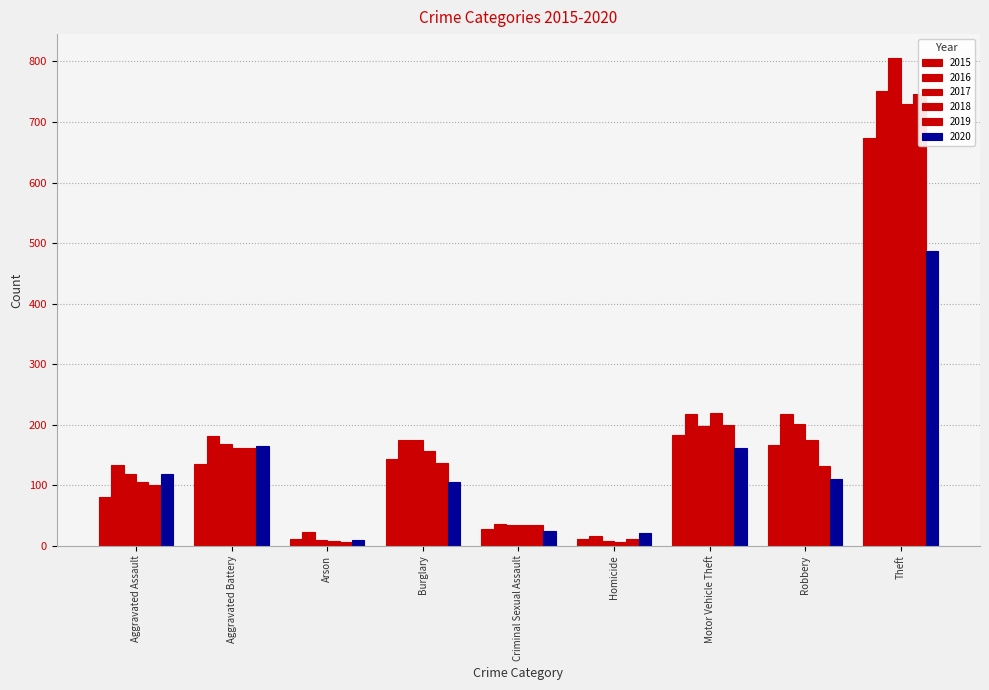

Which series has the largest range (max minus min)?

2017